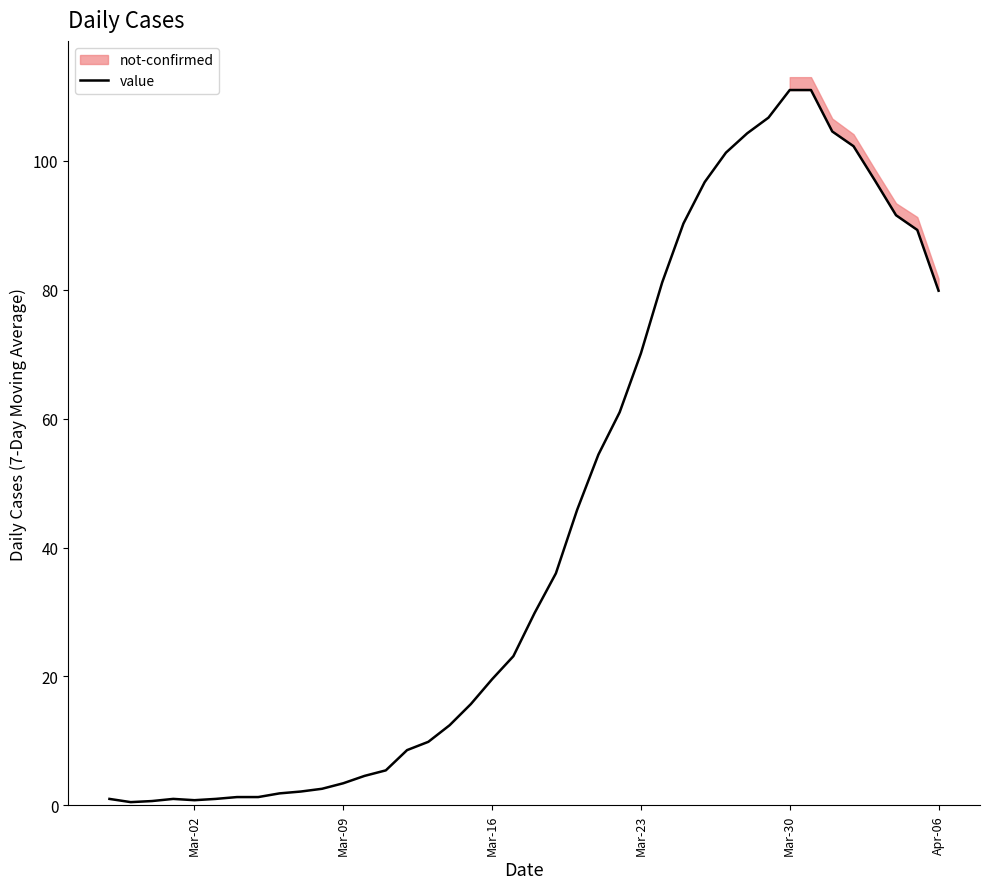

How many lines are shown in the chart?

1